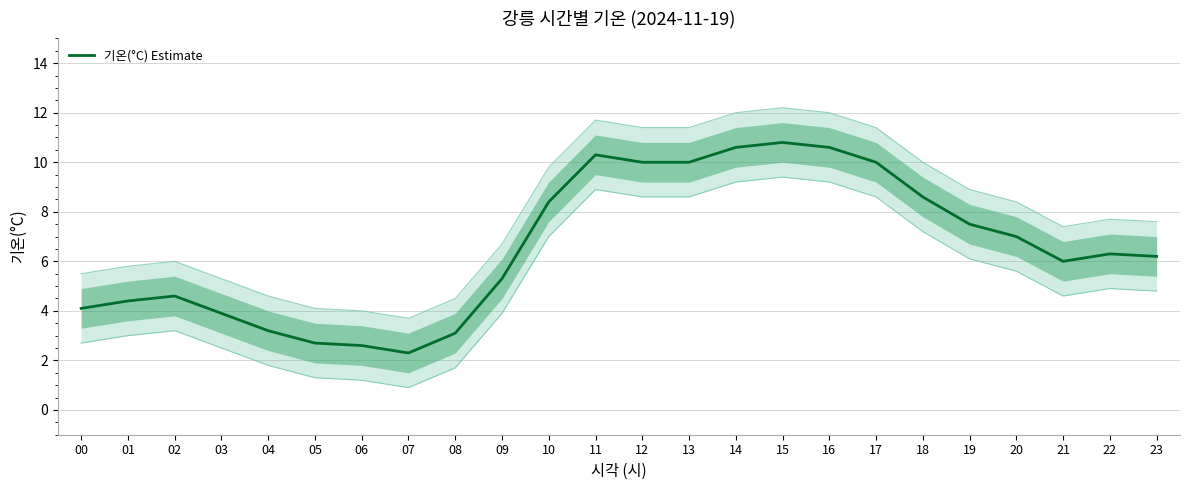

How many categories are shown in the chart?

24